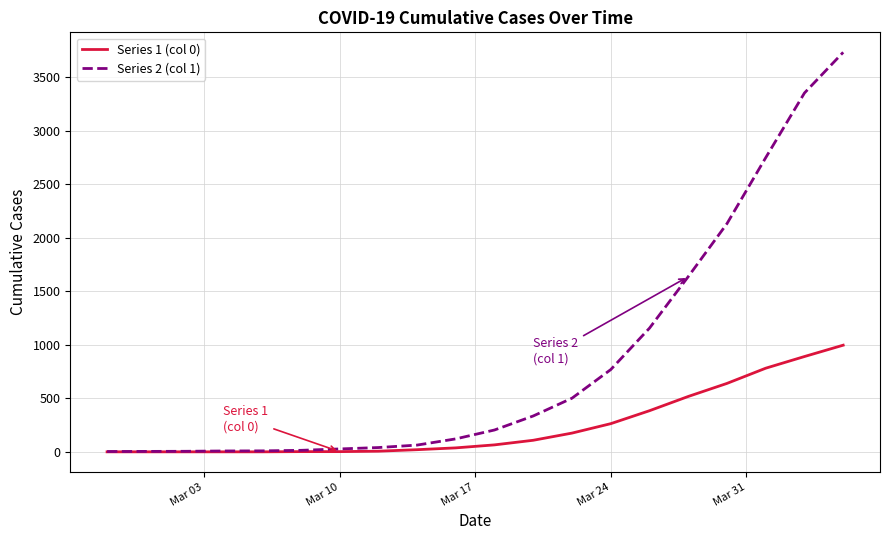

What are all the series names shown in the legend?

Series 1 (col 0), Series 2 (col 1)